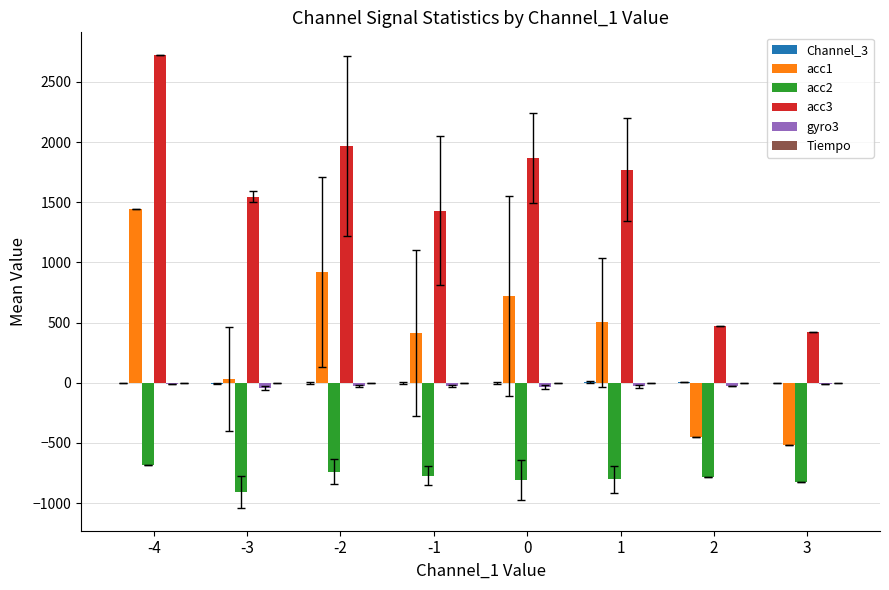

Between 1 and 2, which series saw the biggest shift?

acc3